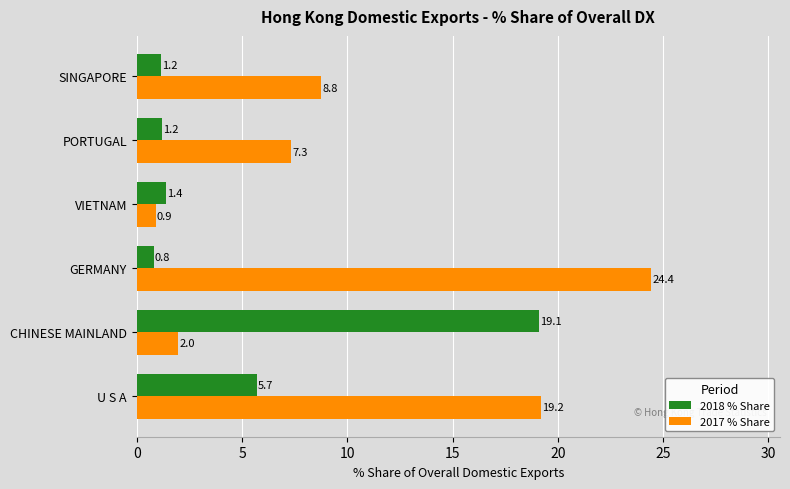

The 2017 % Share series shows 14.1 at SINGAPORE. True or false?

False